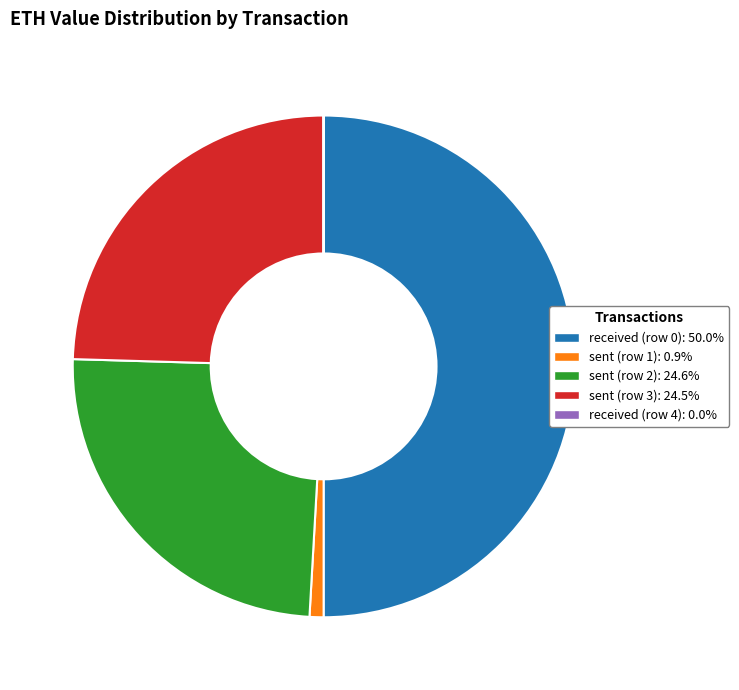

Does sent (row 1) account for over 50% of the chart?

No